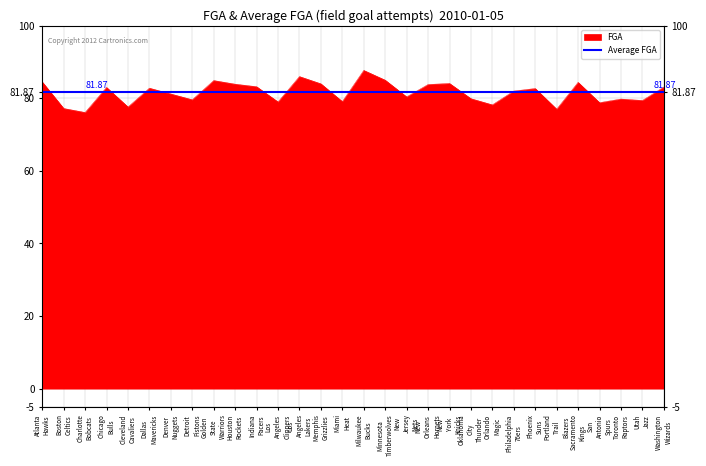

What is the smallest value displayed?

76.1